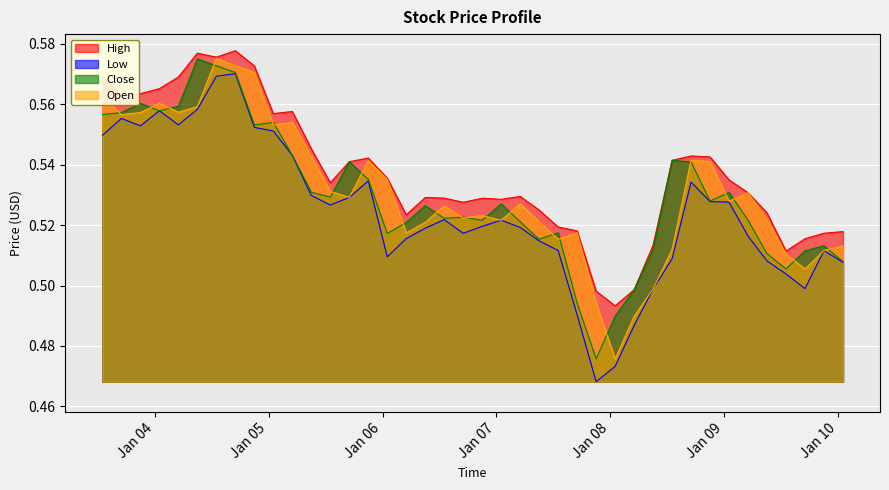

Rank the series at 2024-01-09 01:00 from highest to lowest value.

High, Close, Open, Low